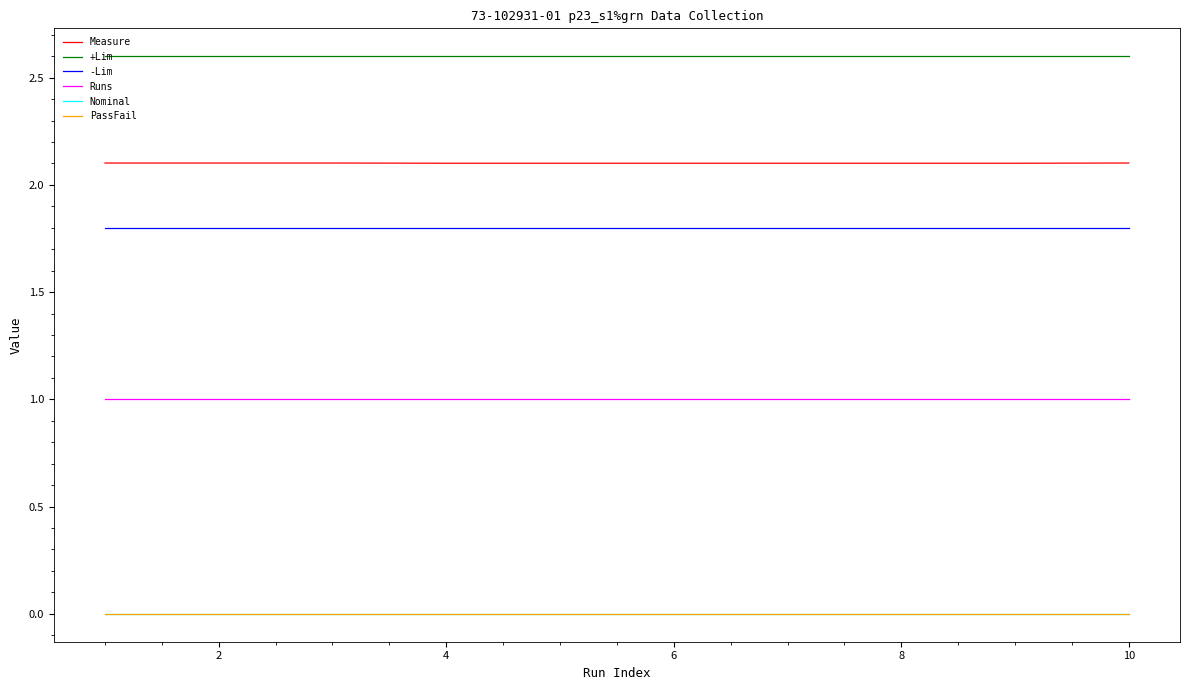

What is the average value of the Runs series?

1.0